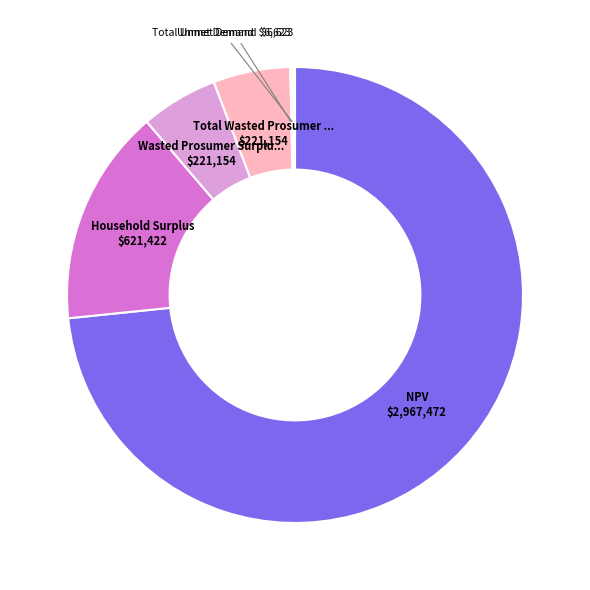

Is there any slice that represents more than half of the pie?

Yes